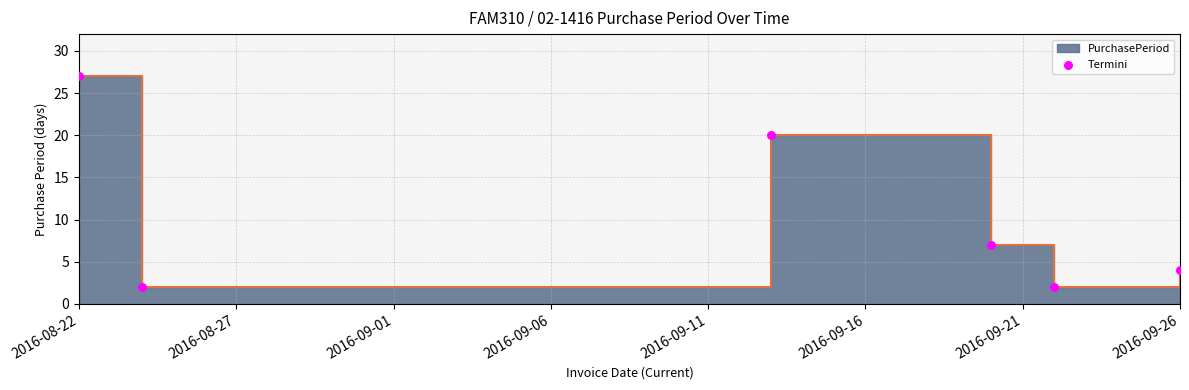

What is the change in value from 2016-08-22 to 2016-08-27?

-25